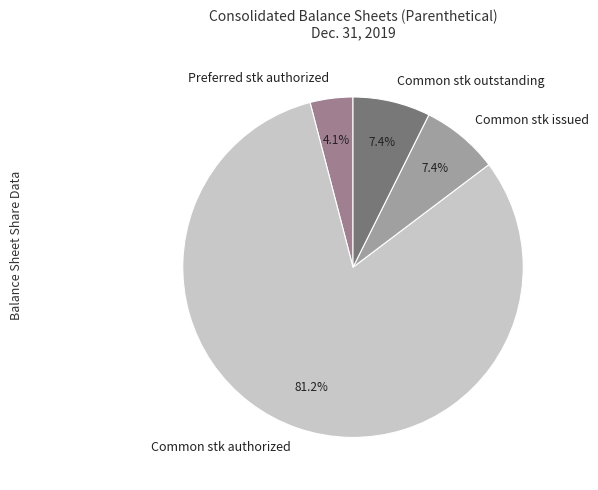

Which slice is the largest?

Common stk authorized